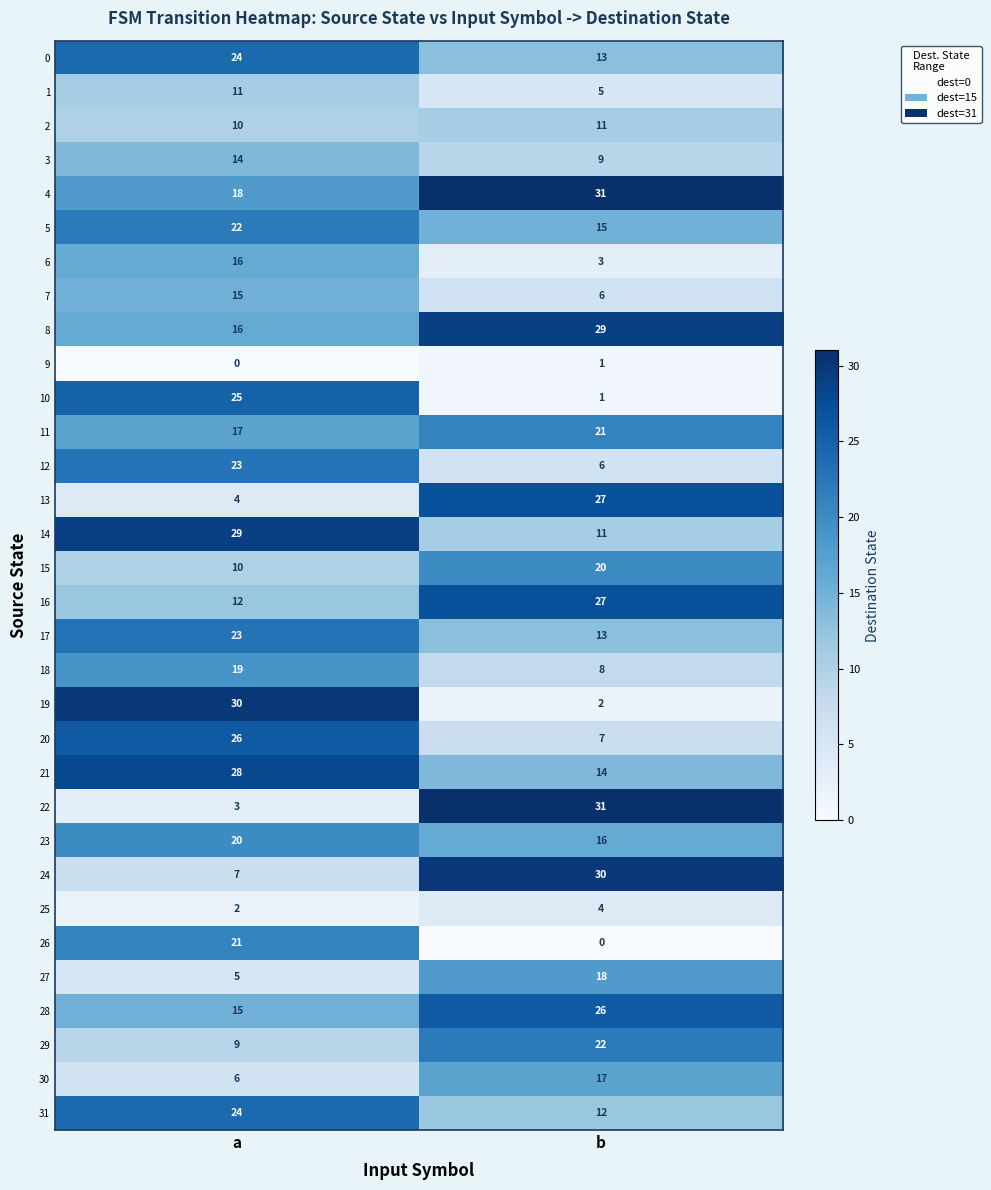

Where is 13 nearest to the value 15?

a